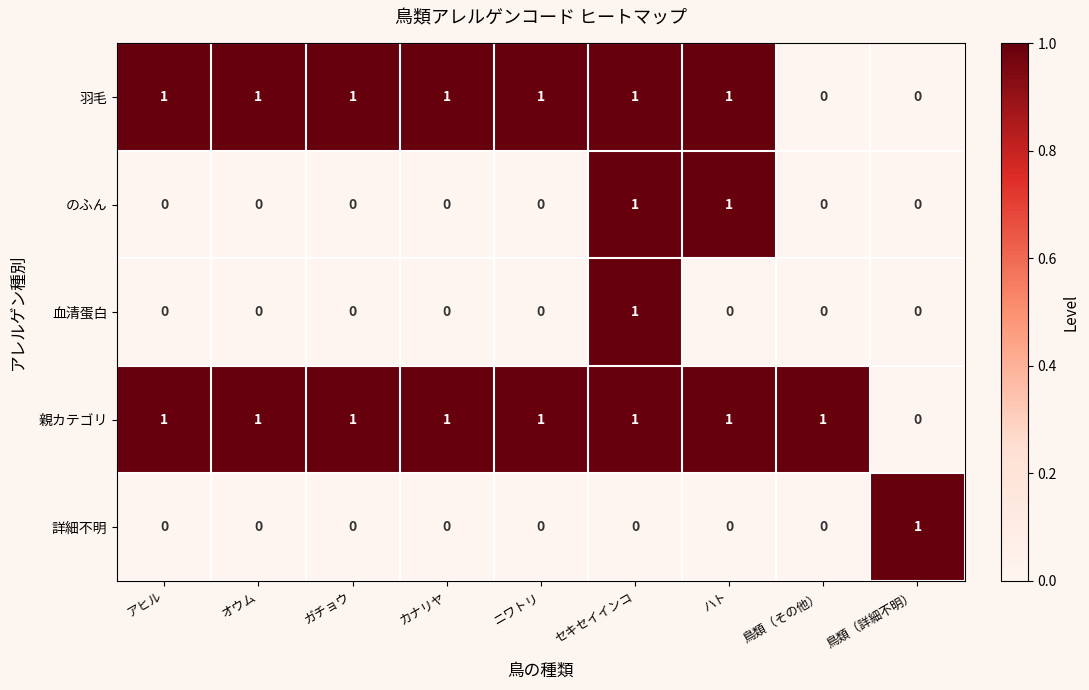

What is the sum of all 親カテゴリ values?

8